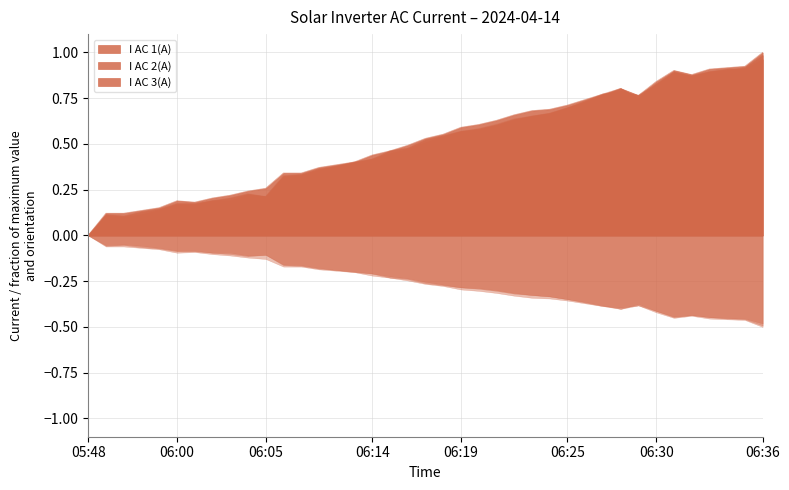

Rank the series at 06:31 from highest to lowest value.

I AC 2(A), I AC 3(A), I AC 1(A)